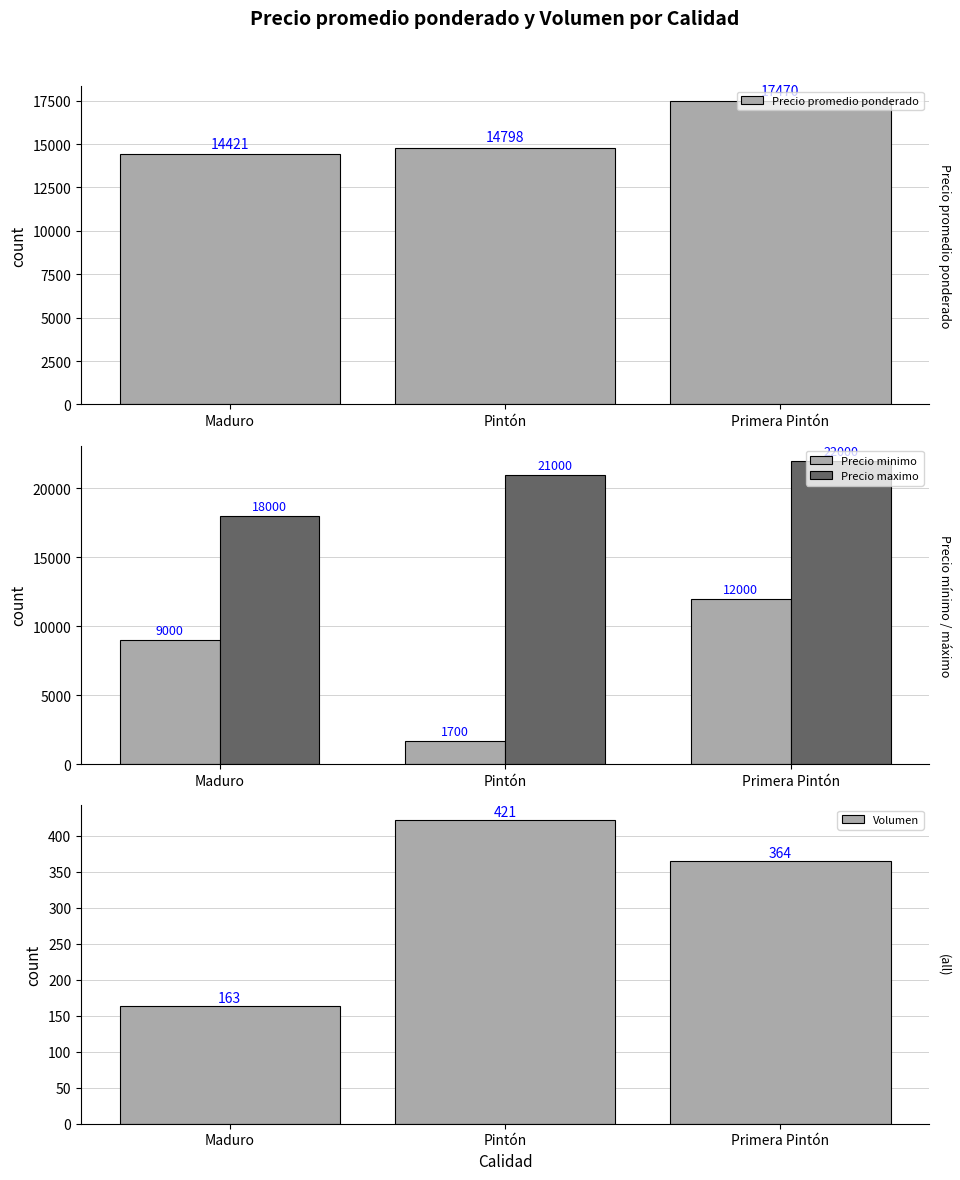

Between Pintón and Primera Pintón, which is larger?

Primera Pintón